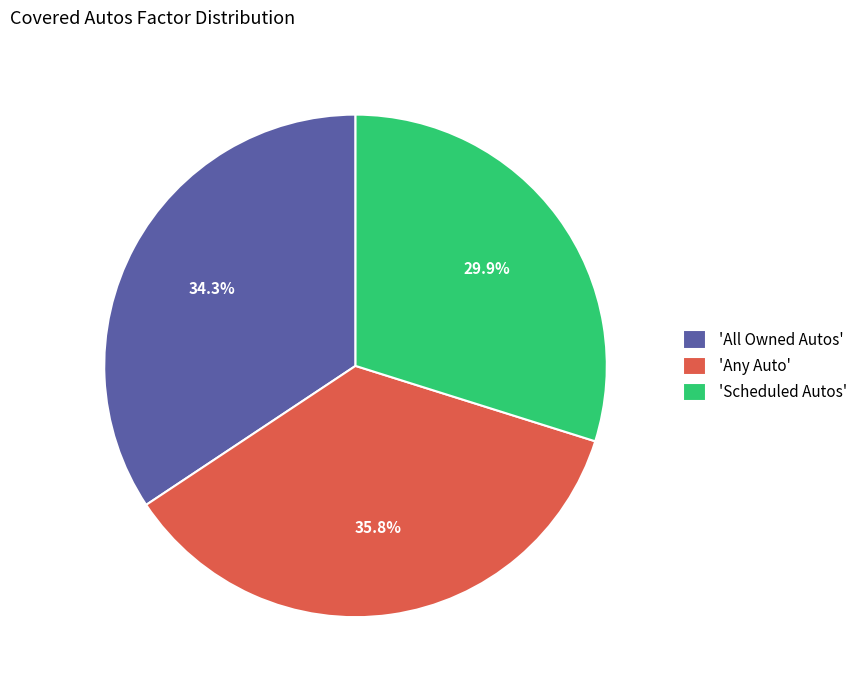

How many slices are in this pie chart?

3